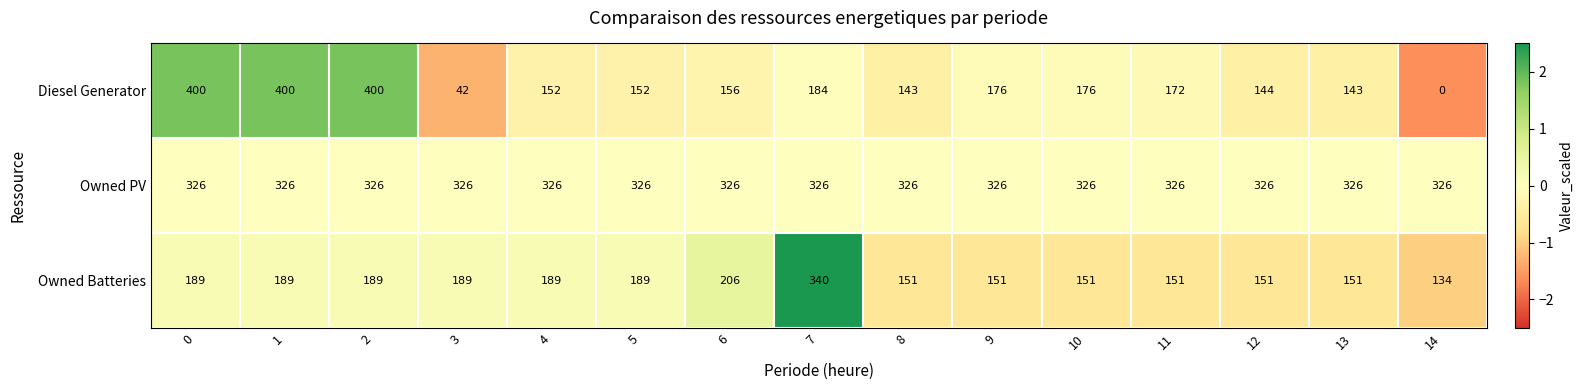

What is the sum of all Owned Batteries values?

2720